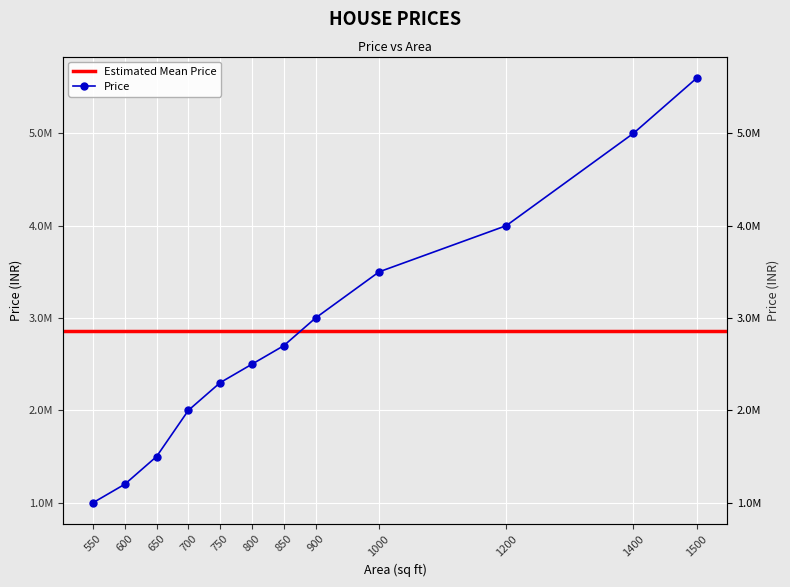

What is the value of the 4th point from the left?

2000000.0